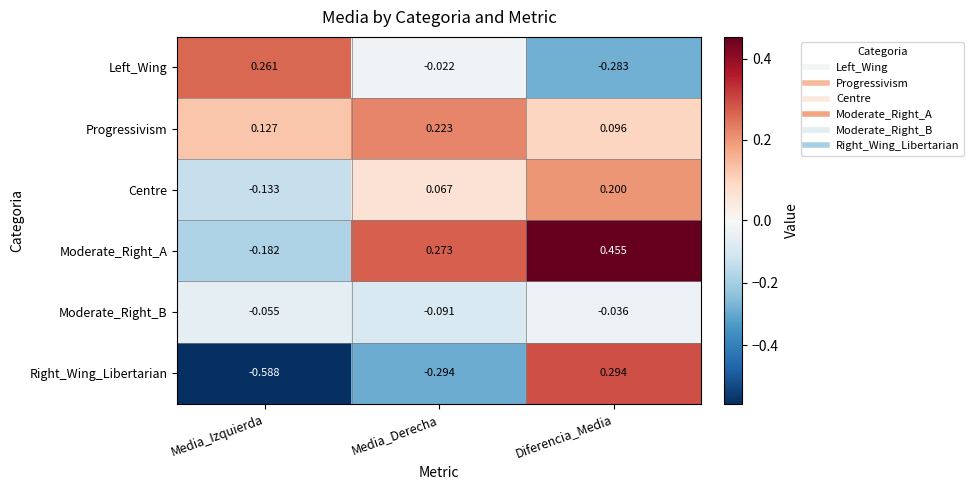

At which category is the sum across all series the highest?

Diferencia_Media